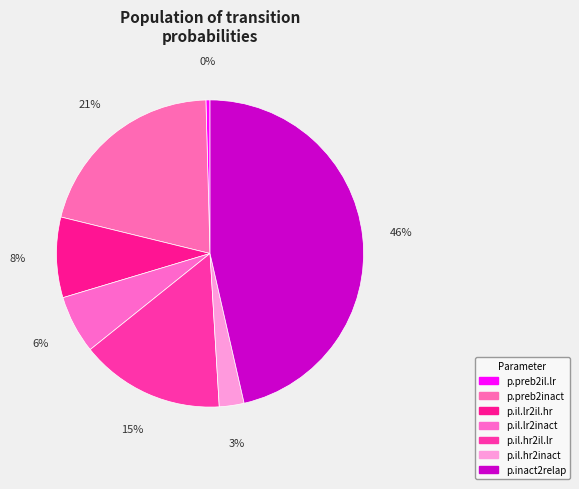

Count the number of slices in the pie.

7